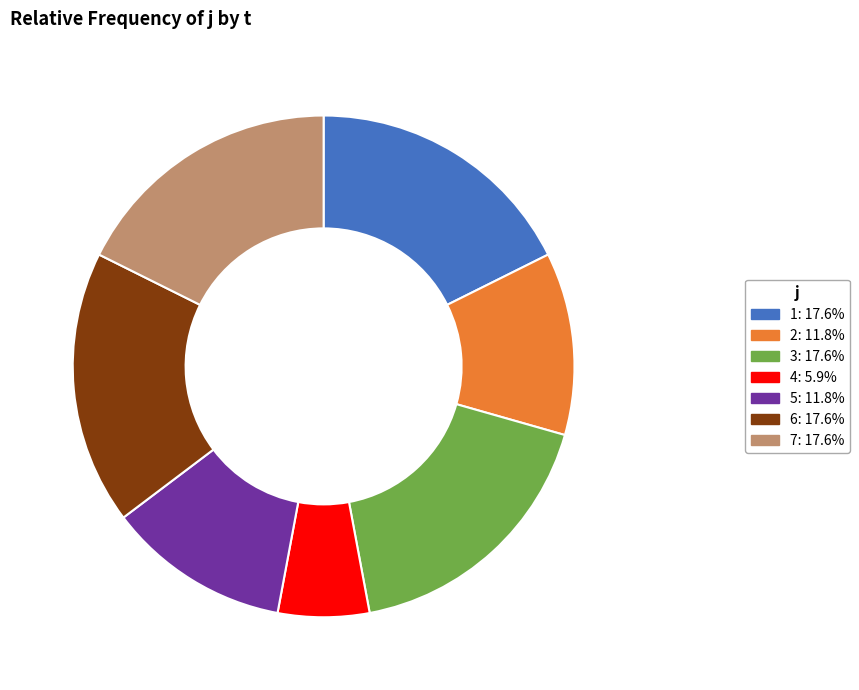

Between 2 and 4, which is larger?

2